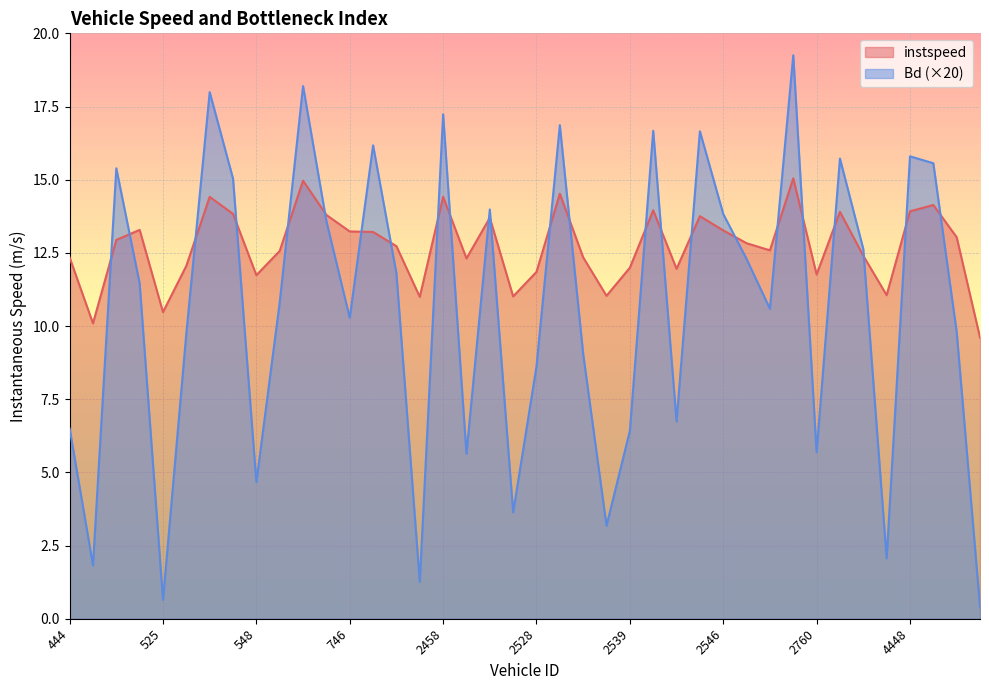

List the series in order of their peak value, lowest first.

instspeed, Bd (×20)